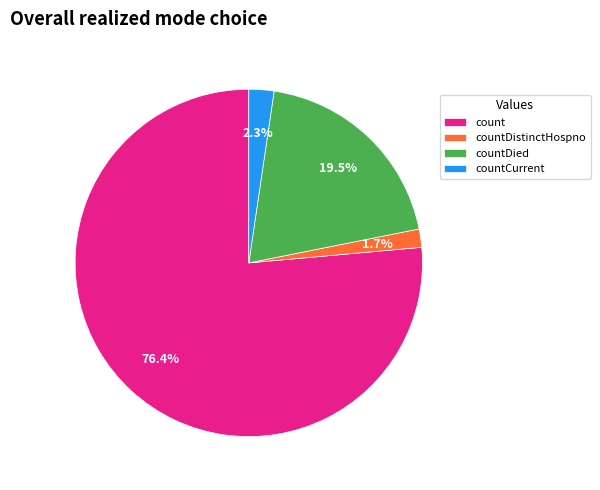

Is countDistinctHospno the majority of the pie?

No